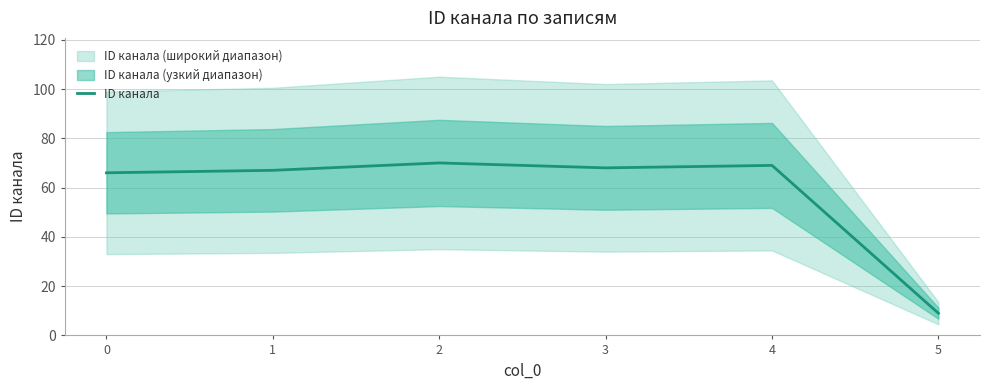

What is the smallest value displayed?

9